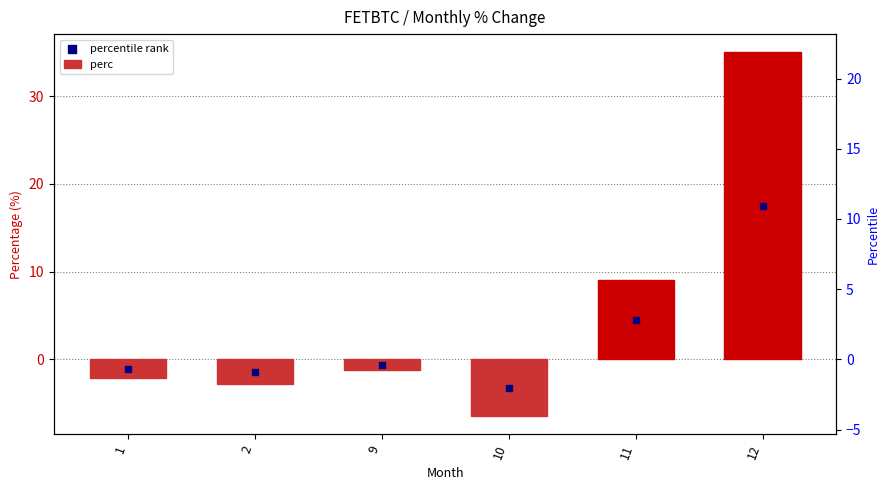

Which series contains the highest Y value?

perc